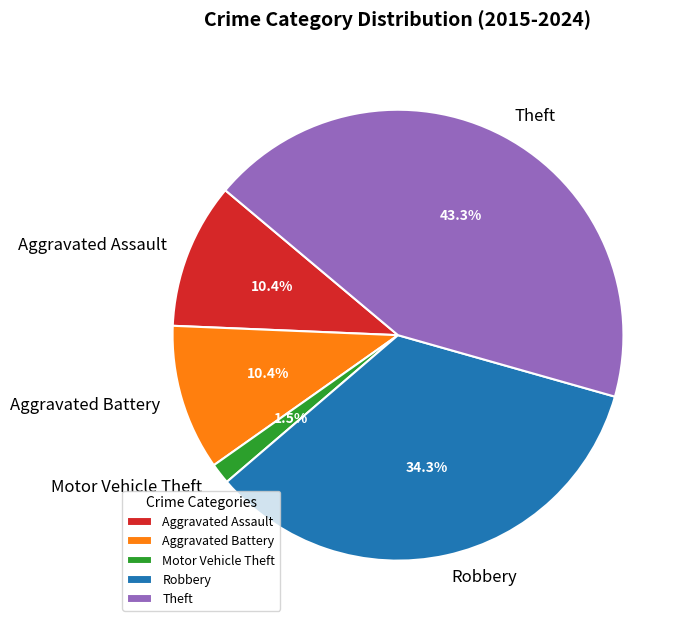

Count the number of slices in the pie.

5